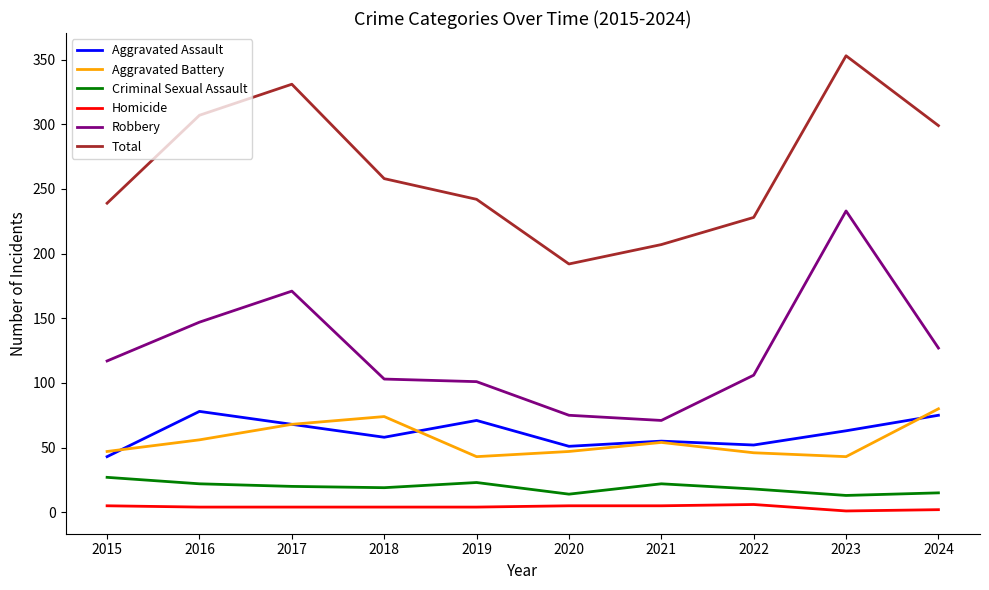

What is the greatest value displayed?

353